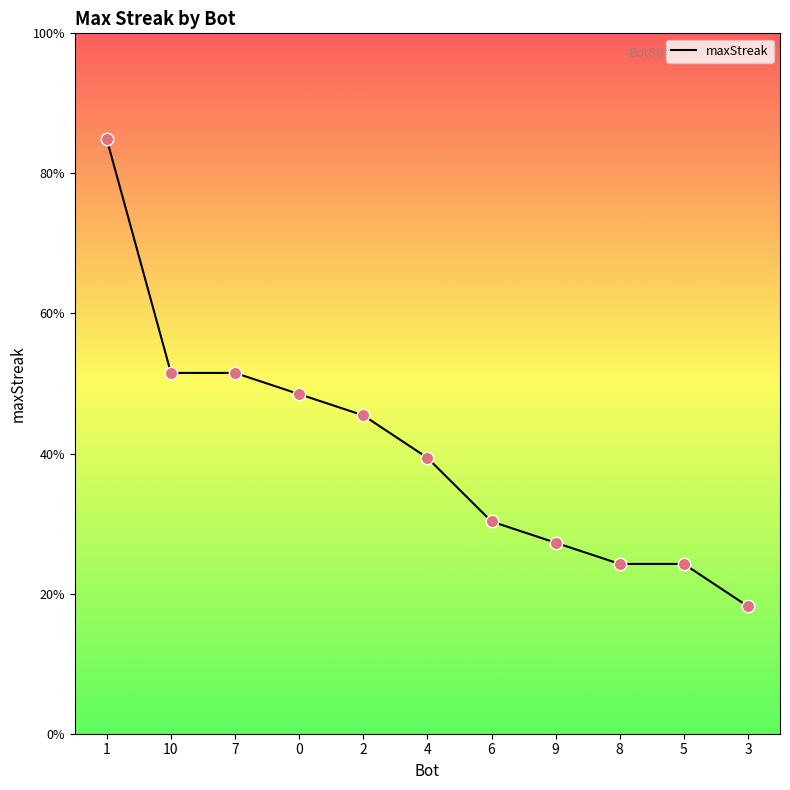

Does the chart have visible grid lines?

No